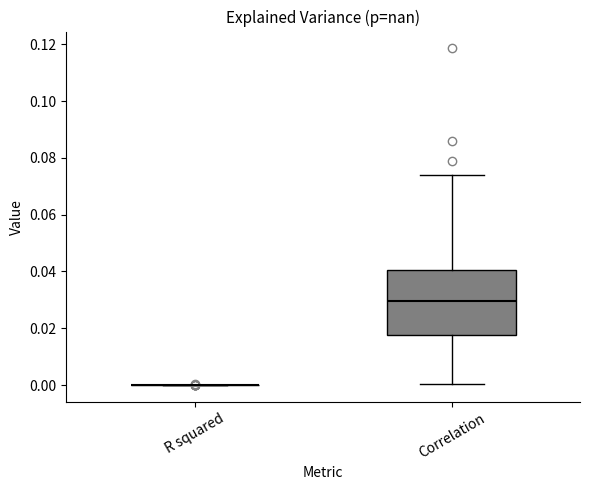

Reading left to right, transcribe this box plot: for each box, give where its median line is, the range the box spans, and where its two whiskers end, as read against the y-axis. The values are not printed on the chart, so give them approximately, as read against the axis.

R squared: box collapsed to a line at 0.000, whiskers 0.000 to 0.000
Correlation: median 0.030, box 0.018 to 0.040, whiskers 0.000 to 0.074